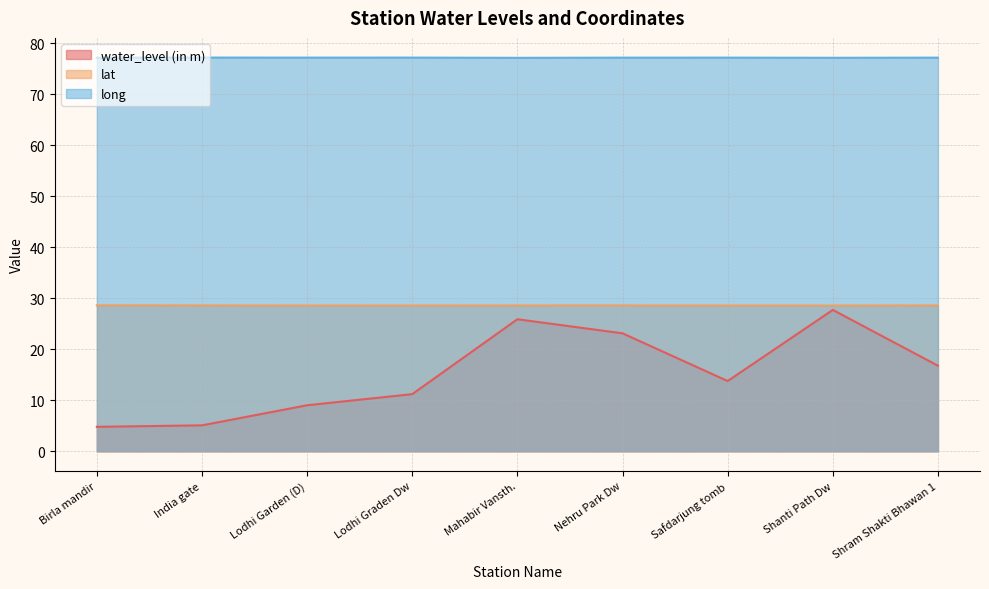

The value of long at Lodhi Garden (D) is 36.7. True or false?

False